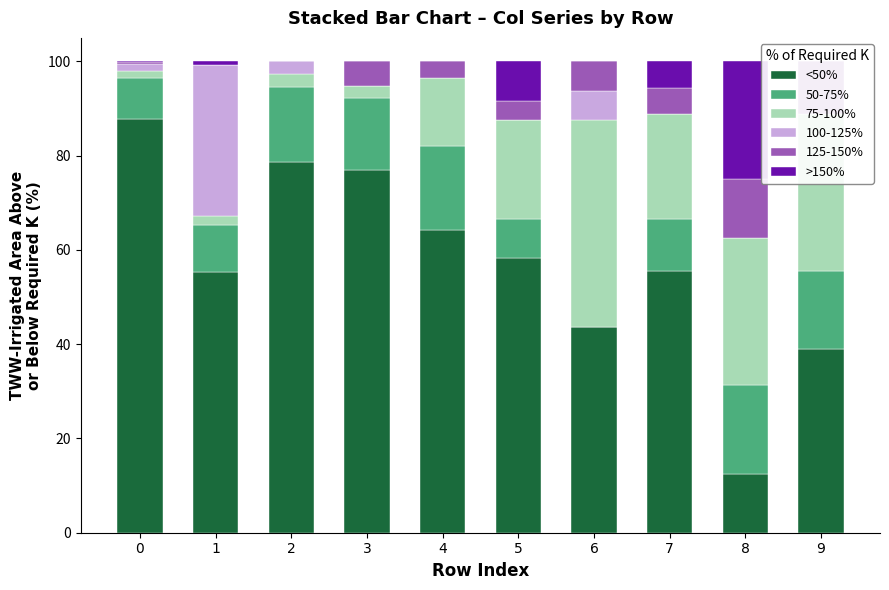

List the series in order of their peak value, highest first.

<50%, 75-100%, 100-125%, >150%, 50-75%, 125-150%